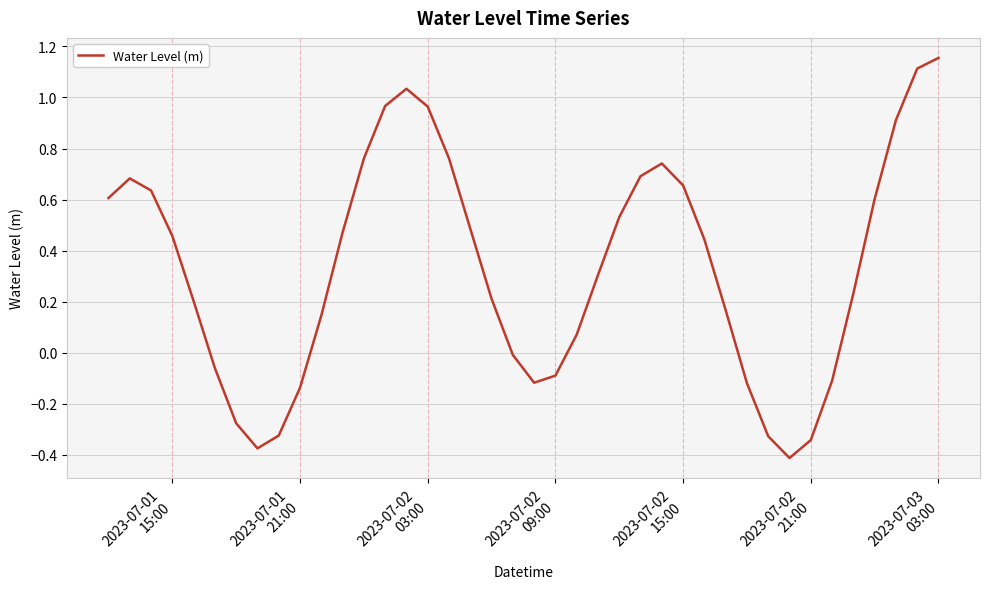

What is the difference between the maximum and minimum values?

1.6